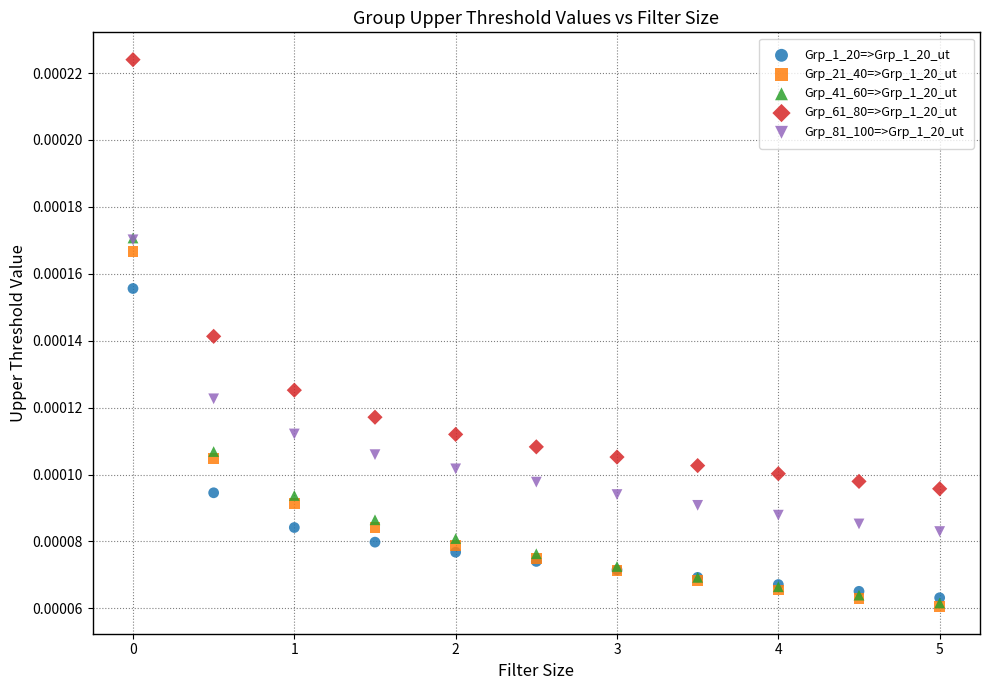

What are all the series names shown in the legend?

Grp_1_20=>Grp_1_20_ut, Grp_21_40=>Grp_1_20_ut, Grp_41_60=>Grp_1_20_ut, Grp_61_80=>Grp_1_20_ut, Grp_81_100=>Grp_1_20_ut